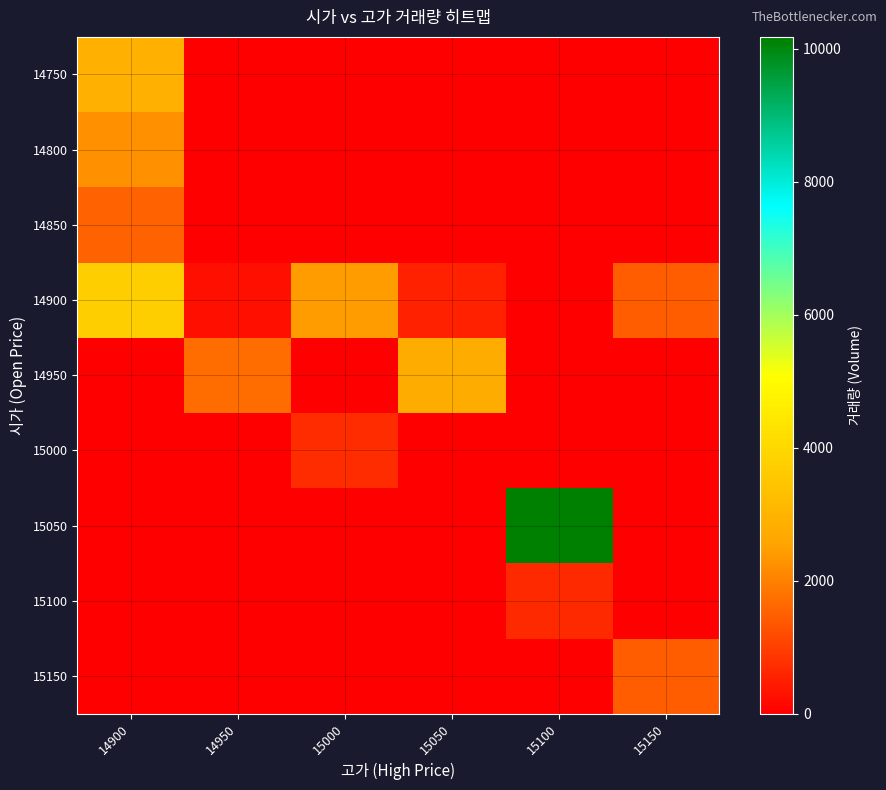

How many series are shown in this chart?

9